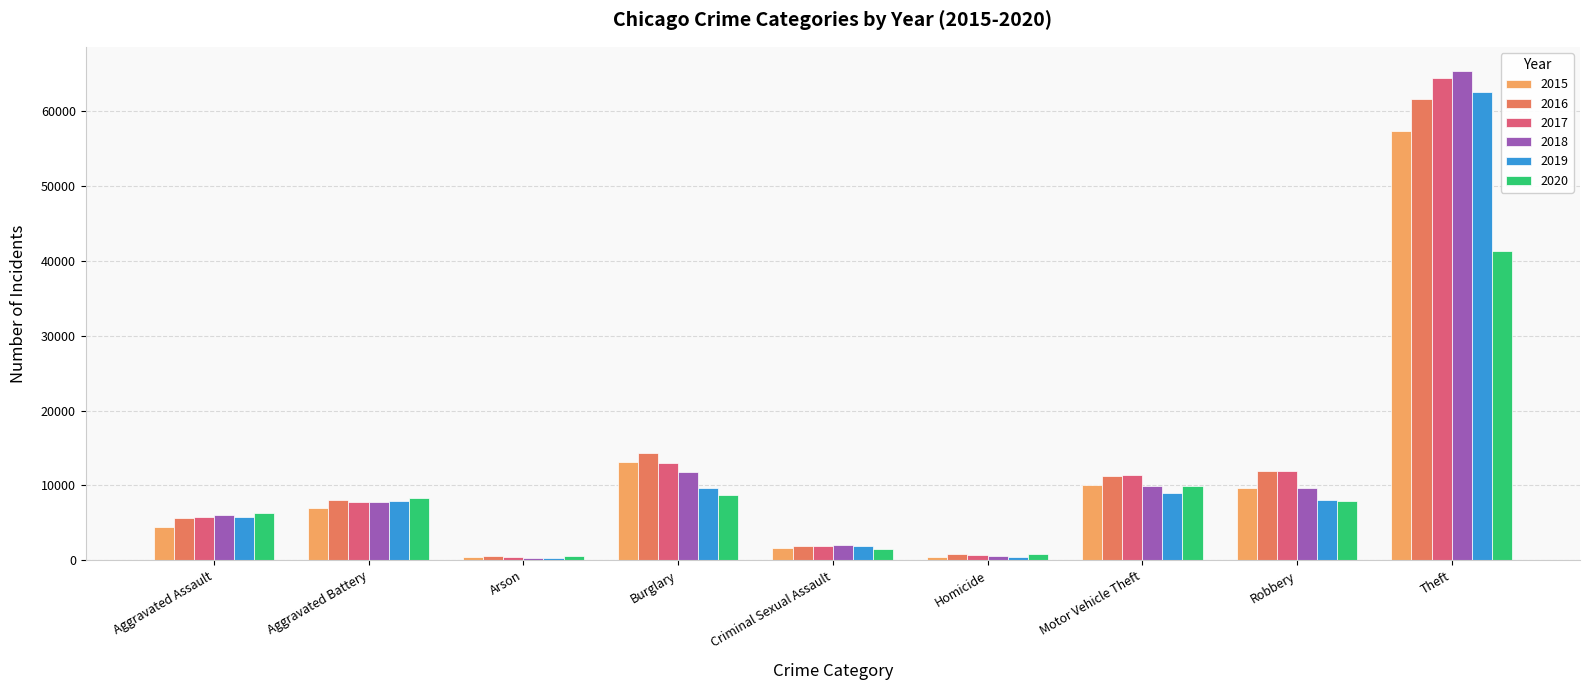

What is the sum of all 2020 values?

85364